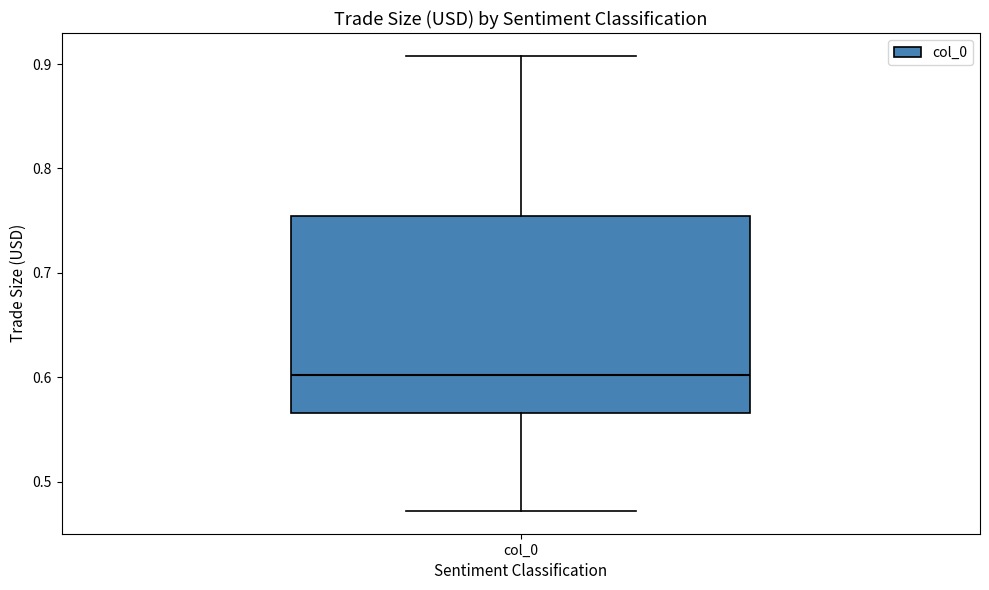

Read this box plot against the y-axis: the position of the median line, the range covered by the box, and the ends of both whiskers. The values are not printed on the chart, so give them approximately, as read against the axis.

median 0.60, box 0.57 to 0.75, whiskers 0.47 to 0.91